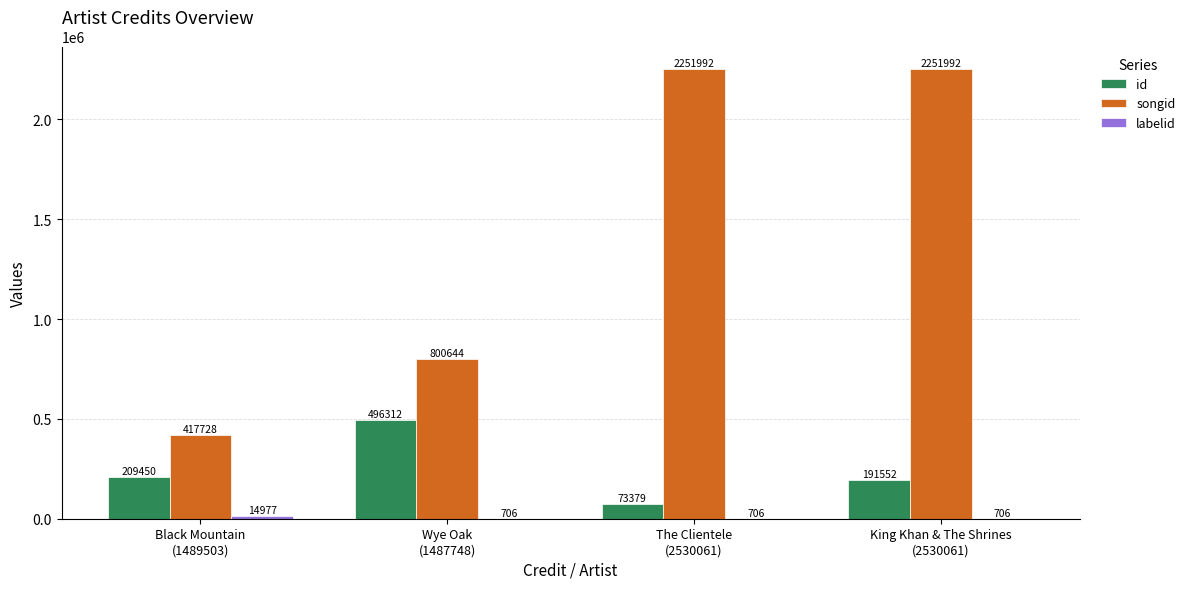

How many songid values are between 800644 and 2251992?

3